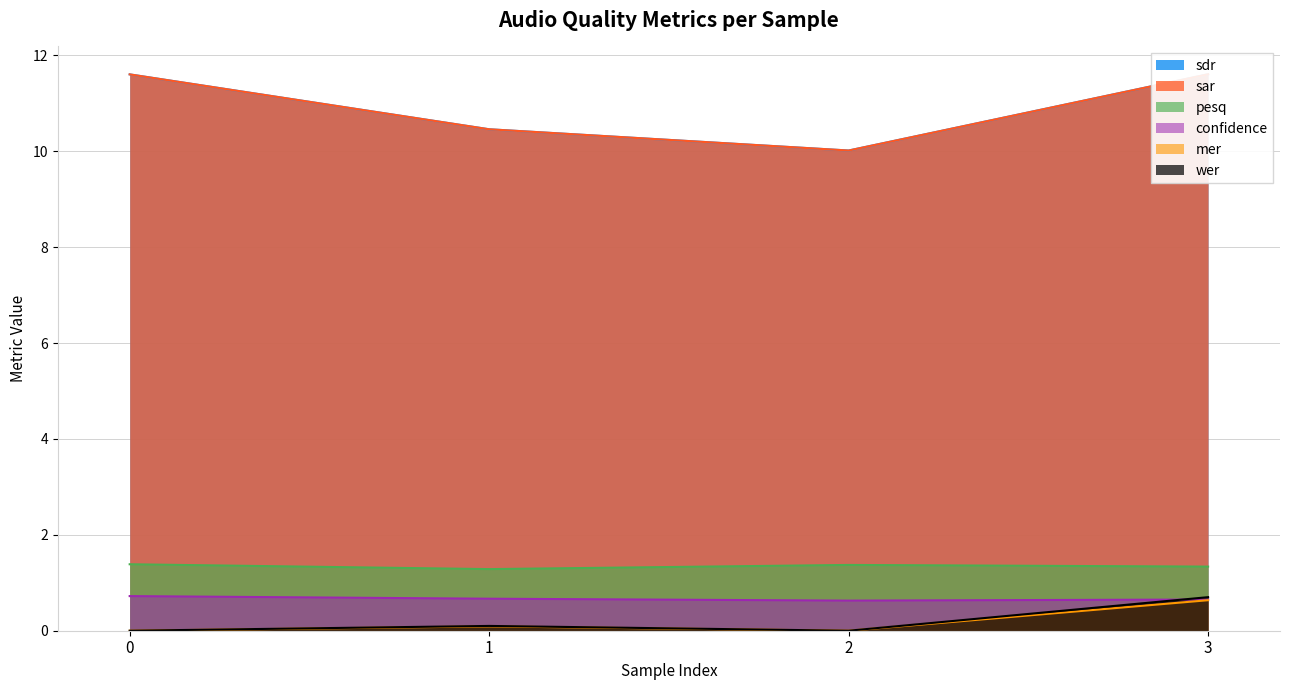

Rank the series by their maximum value, from highest to lowest.

sdr, sar, pesq, confidence, mer, wer